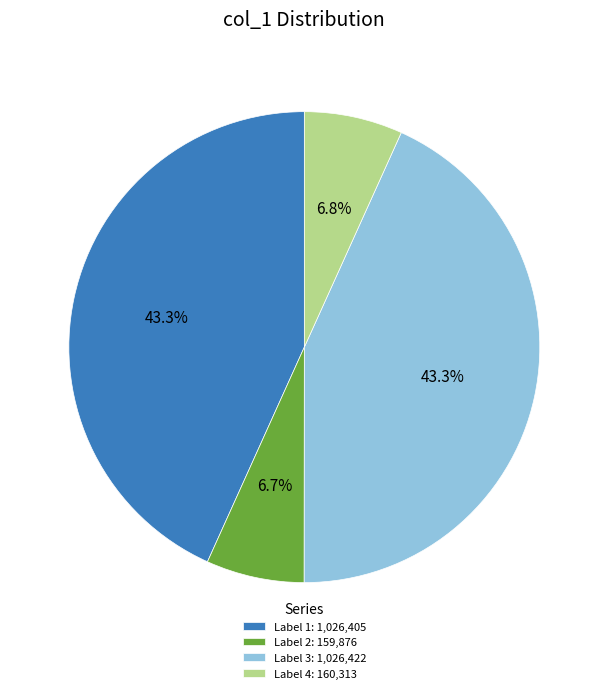

Does Label 1: 1,026,405 represent more than half of the total?

No